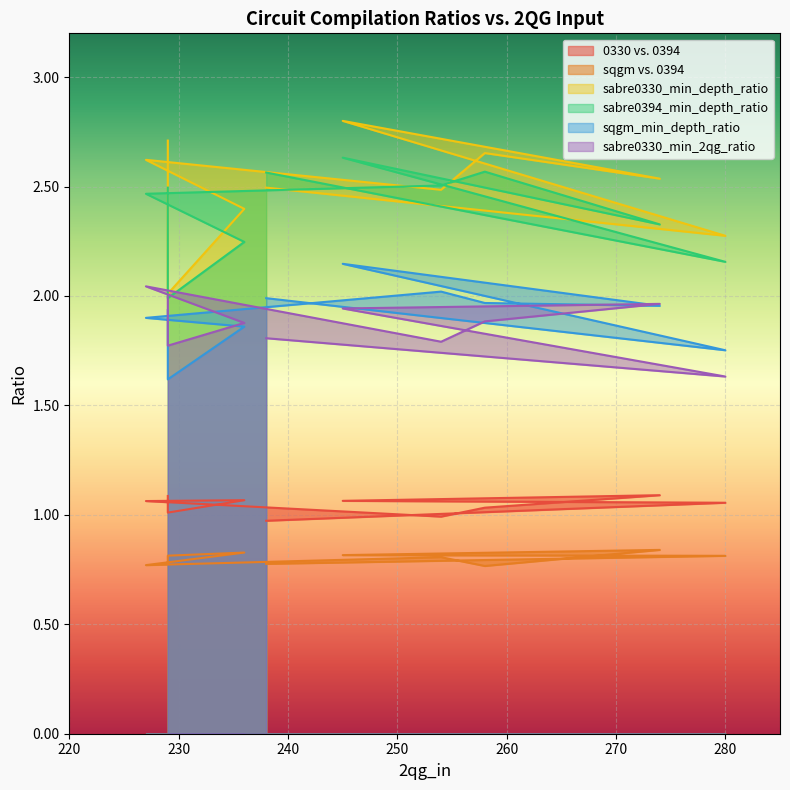

Where does the 0330 vs. 0394 series first go above 1?

229